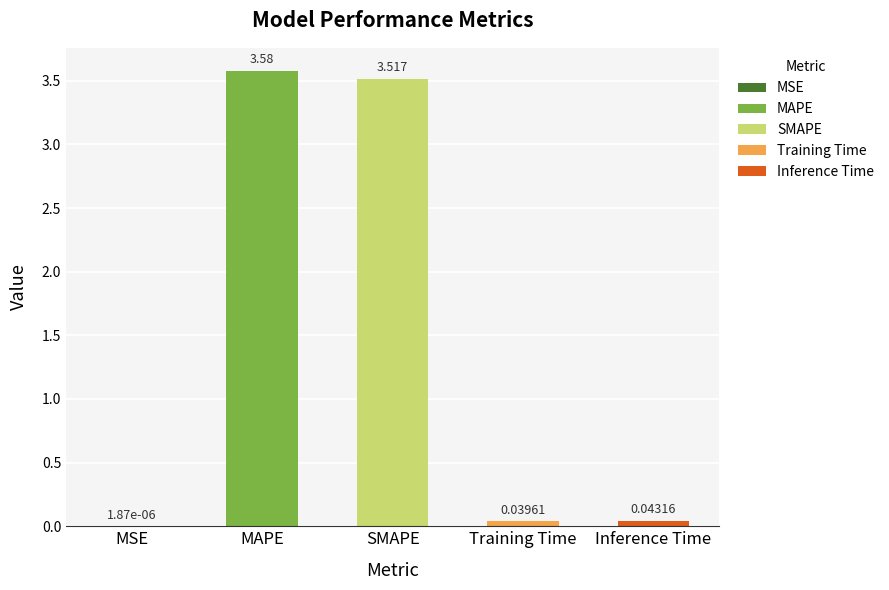

How many categories are shown in the chart?

5